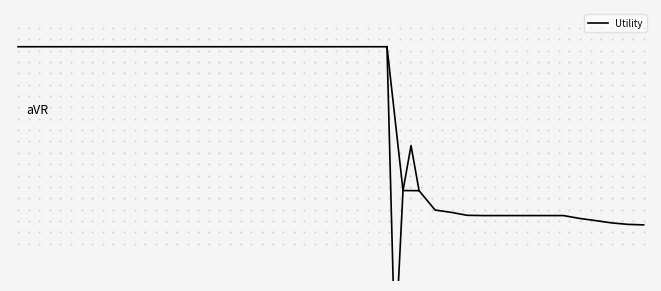

Reading left to right, transcribe all the data shown in this chart.

1.4	1.4	1.4	1.4	1.4	1.4	1.4	1.4	1.4	1.4	1.4	1.4	1.4	1.4	1.4	1.4	1.4	1.4	1.4	1.4	1.4	1.4	1.4	1.4	1.0	1.0	1.0	1.0	1.0	1.0	1.0	1.0	1.0	1.0	1.0	1.0	0.9	0.9	0.9	0.9